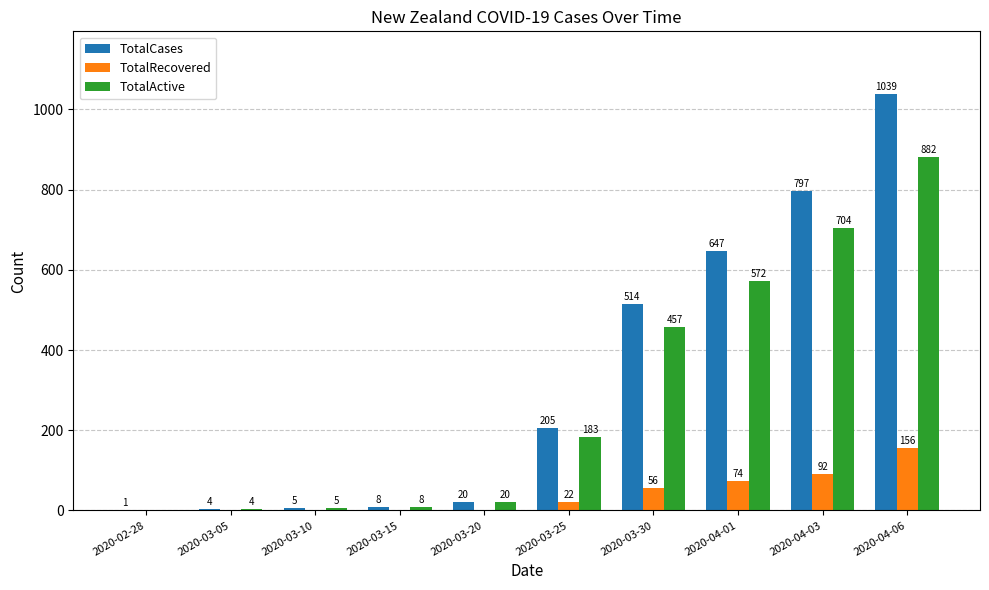

At which category is the sum across all series the highest?

2020-04-06